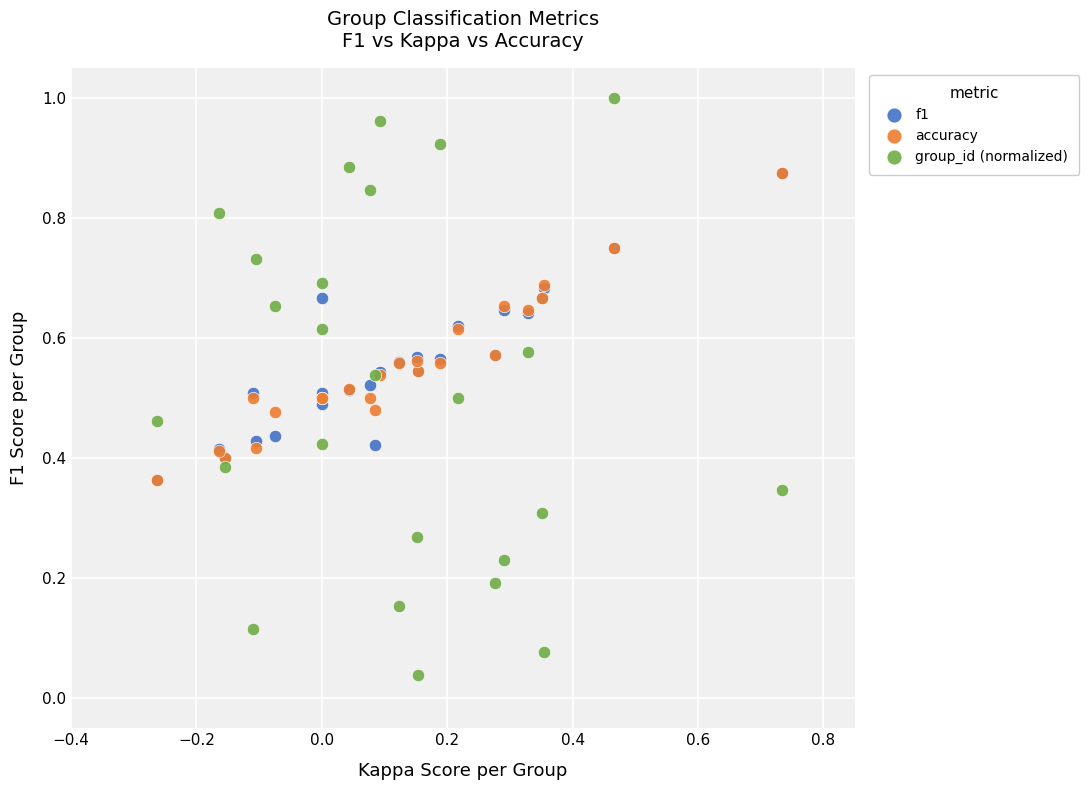

Which series contains the lowest Y value?

group_id (normalized)